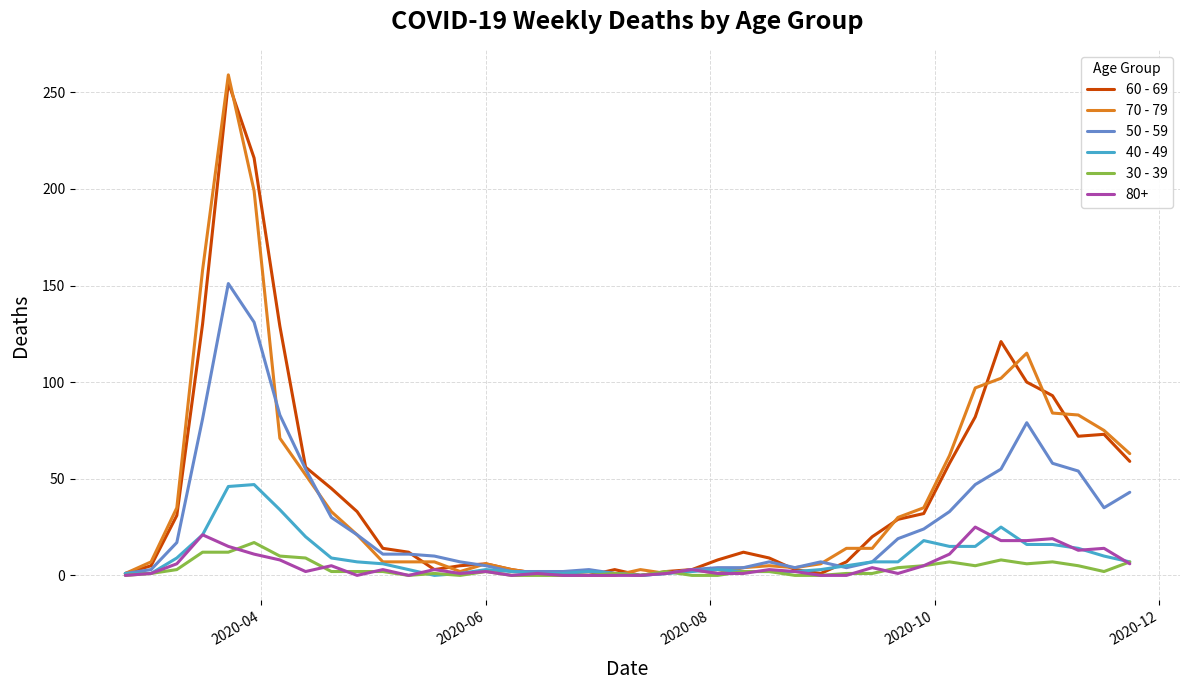

Which series has the widest spread of values?

70 - 79